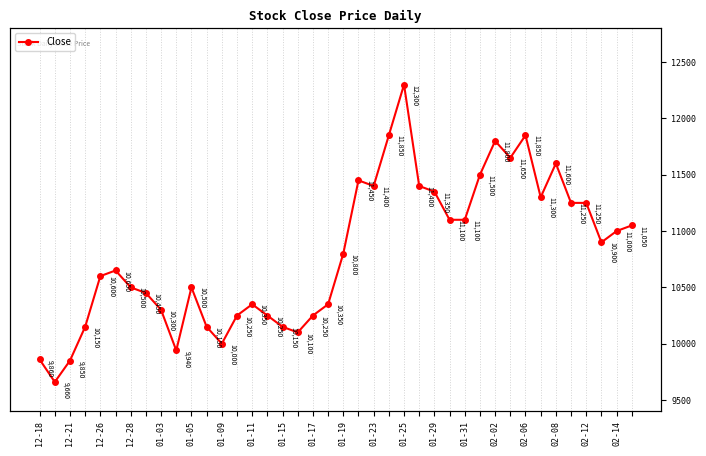

What position from the left is 35?

36